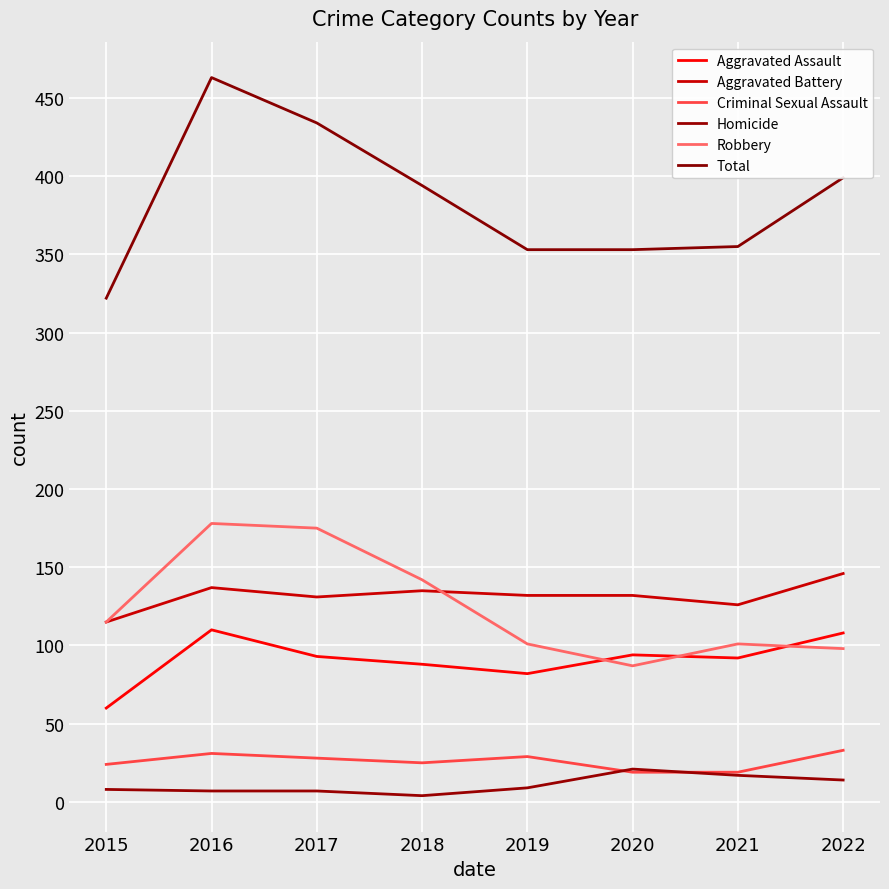

The Aggravated Battery series shows 137 at 2016. True or false?

True